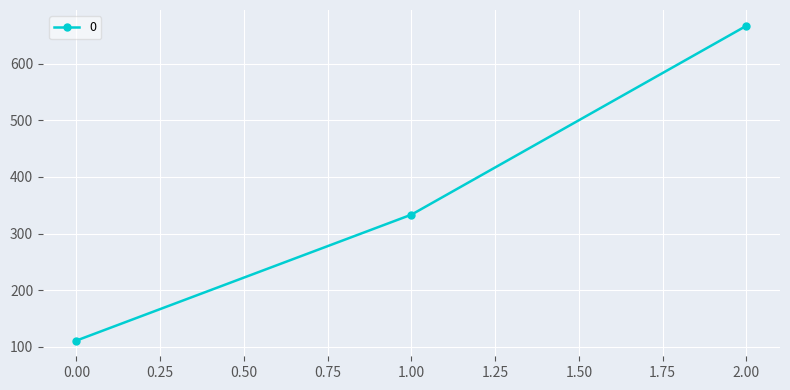

Reading left to right, list all the values displayed in this chart.

111.1	333.3	666.7